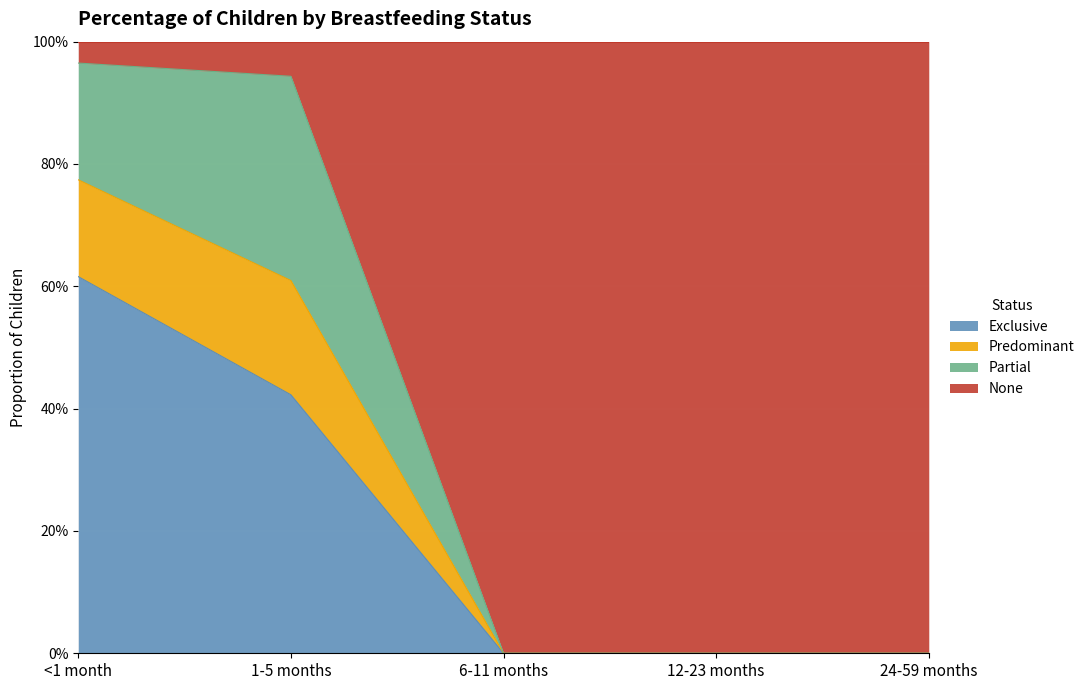

What is the label of the 4th point from the left?

12-23 months